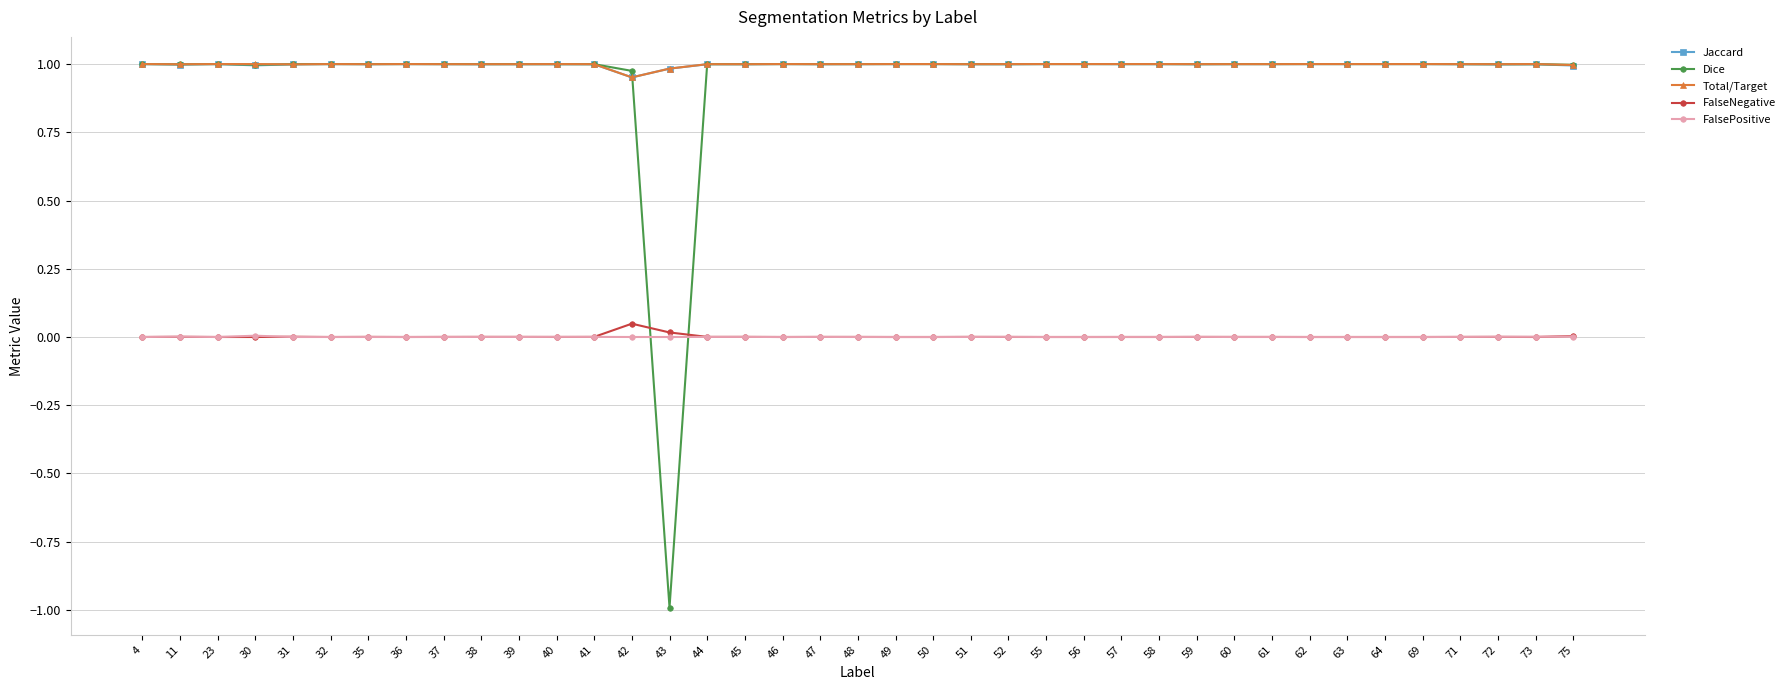

True or false: Dice has more than 2 points higher than both neighbors.

True